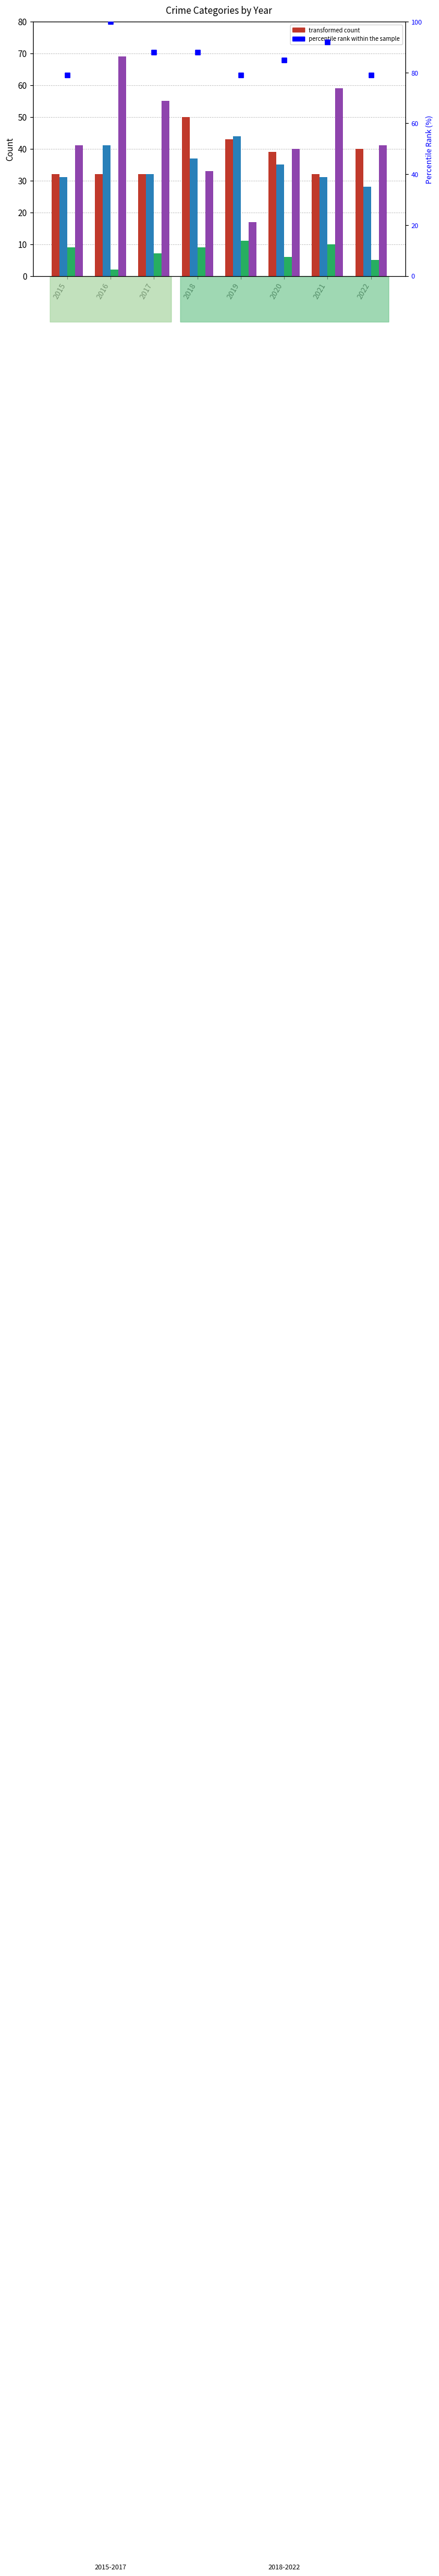

Is it true that Criminal Sexual Assault equals 19 at 2019?

False